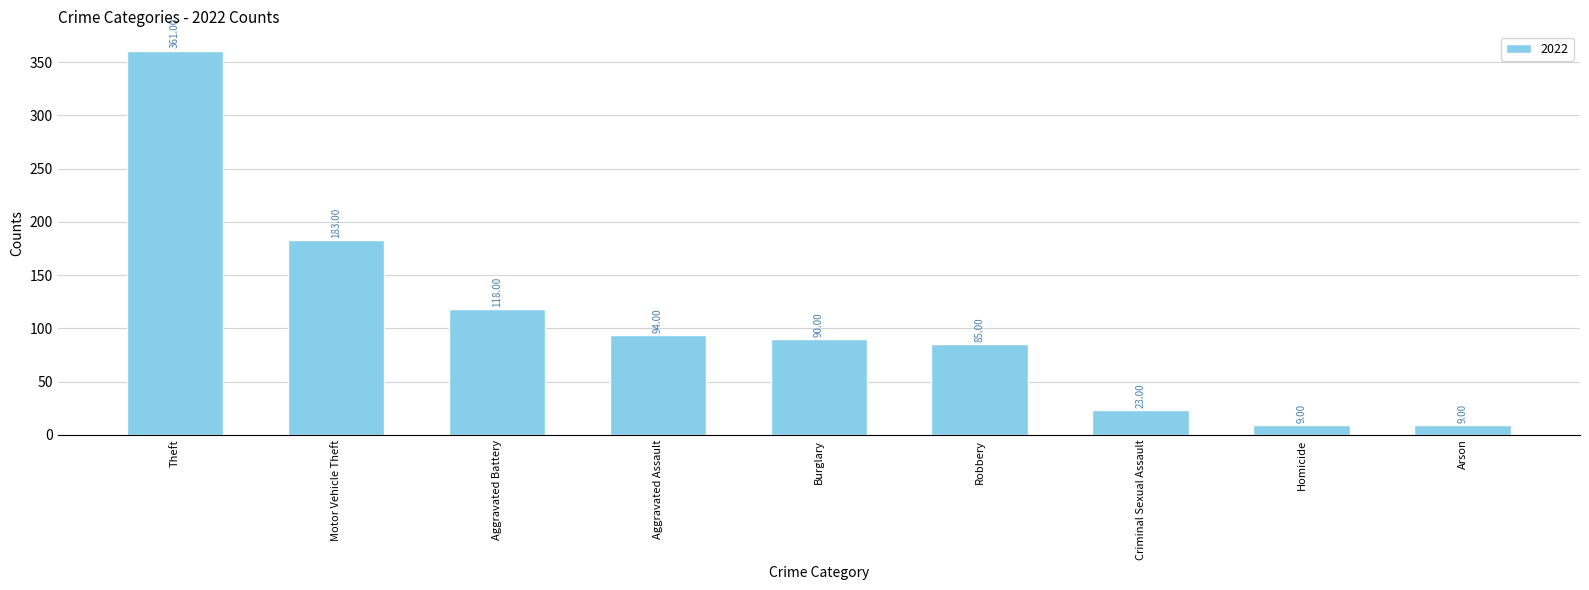

Is it true that the value at Arson is 9?

True